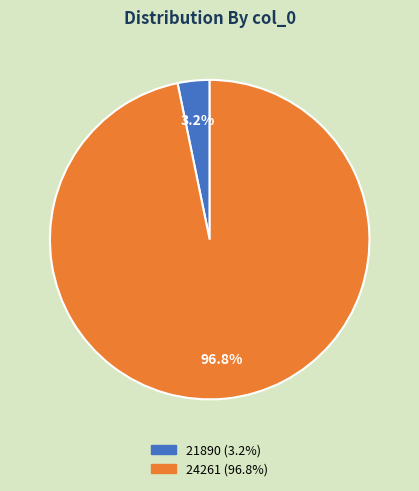

To the nearest percent, what percentage of the pie is 21890?

3%